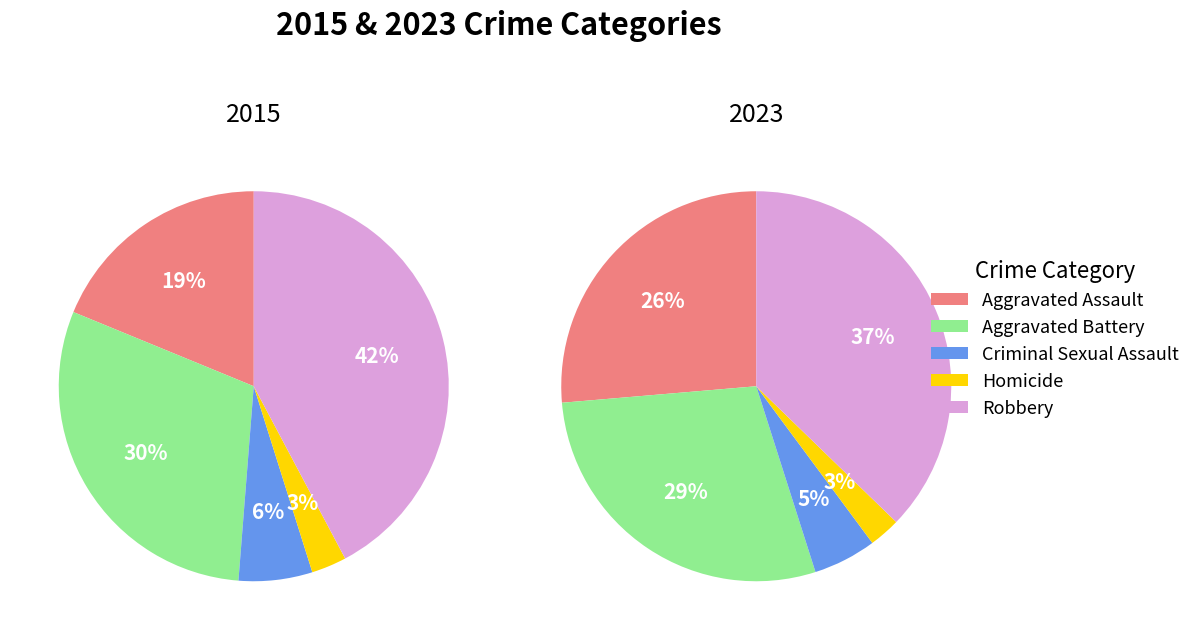

What percentage is the 2 slice, to the nearest percent?

5%